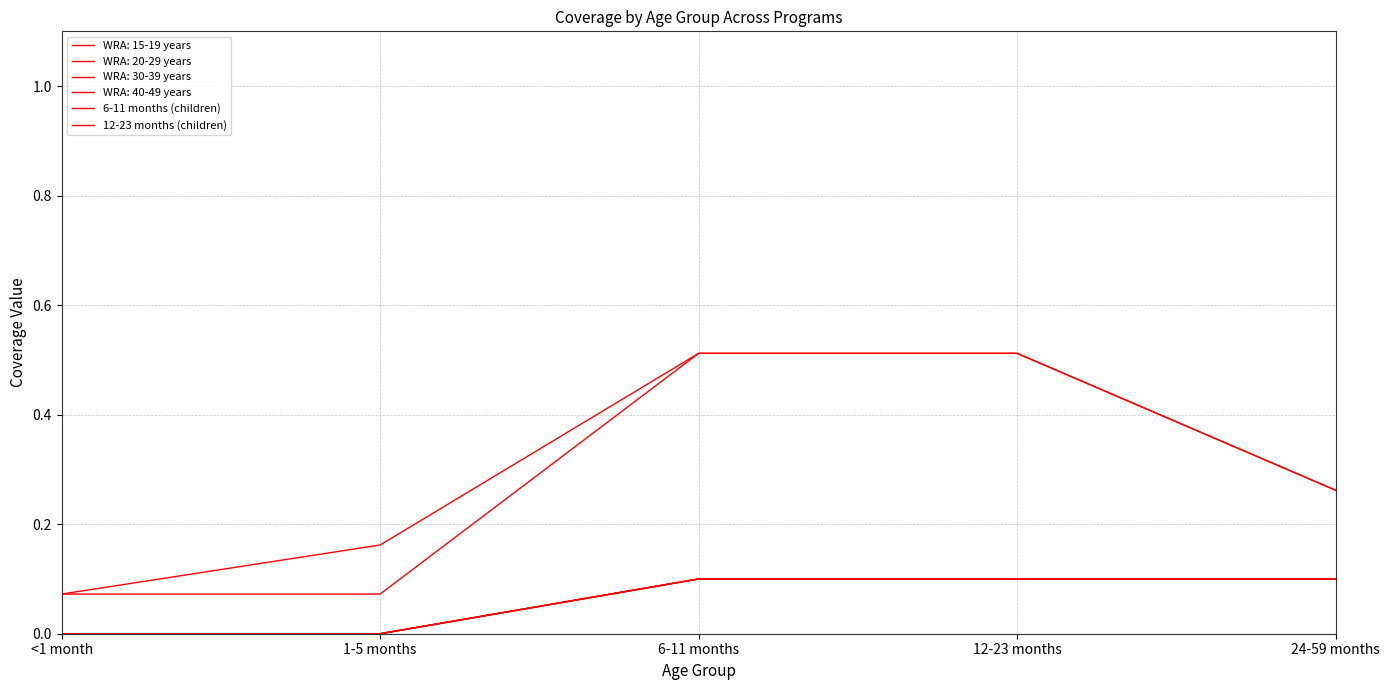

Between 1-5 months and 6-11 months, which is larger?

6-11 months